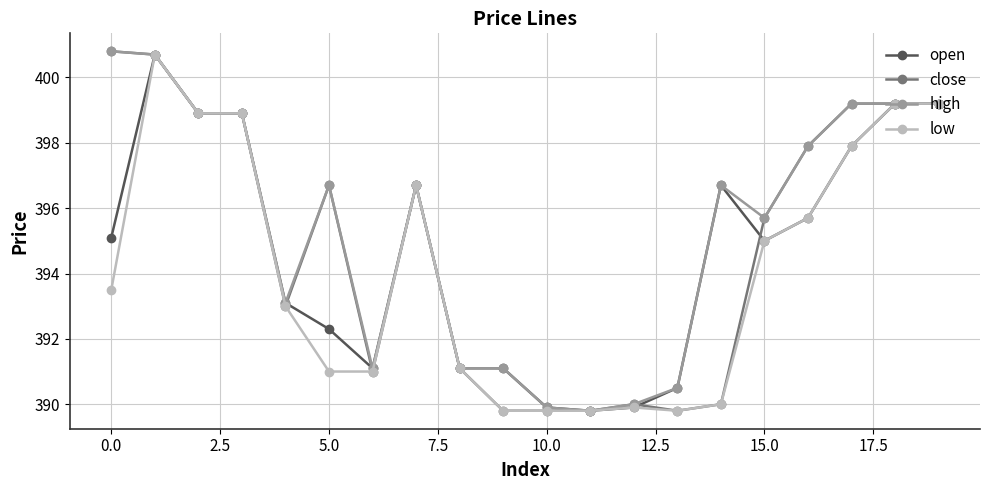

Does the chart have visible grid lines?

Yes